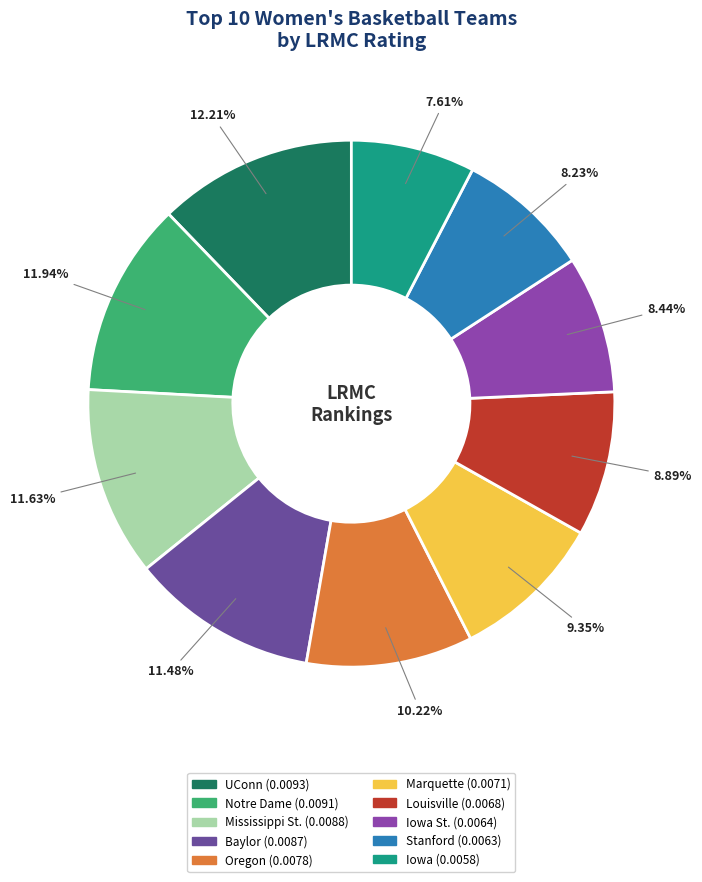

Is there a majority slice in this chart?

No